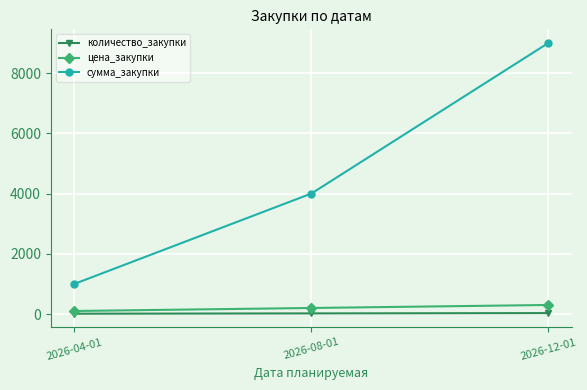

What is the sum of the цена_закупки values at 2026-04-01 and 2026-08-01?

300